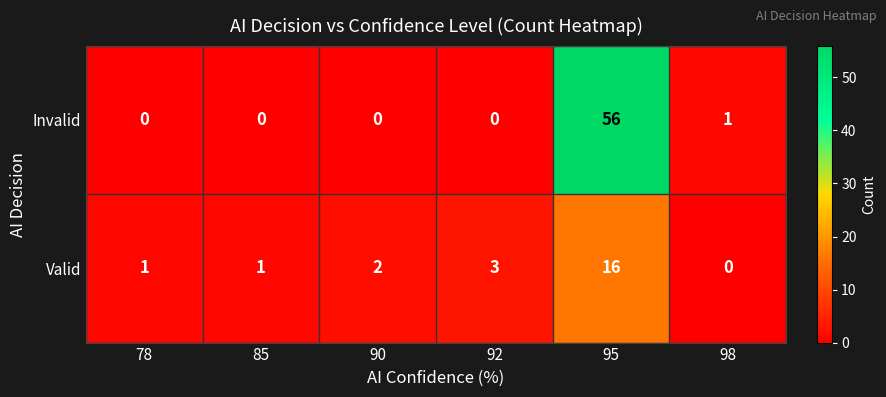

What is the maximum value shown in the chart?

56